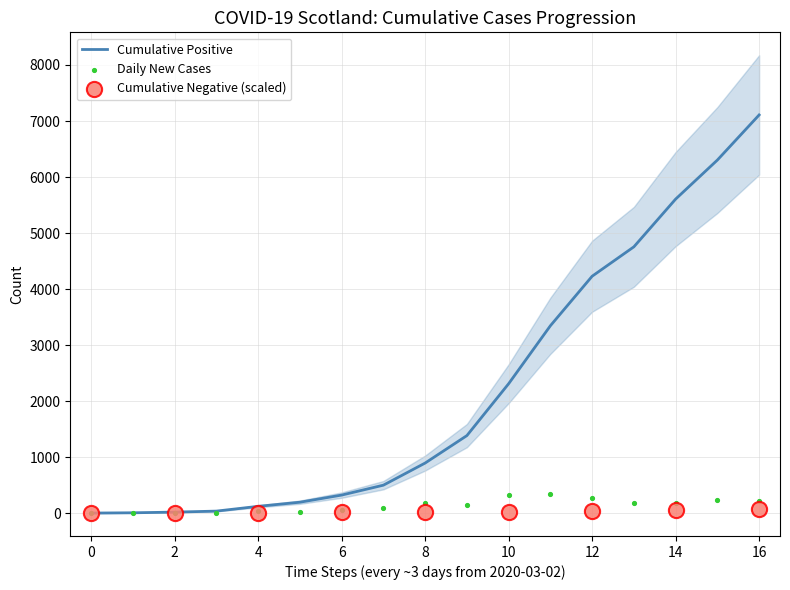

True or false: Cumulative Positive has a value of 1 at 0.

True